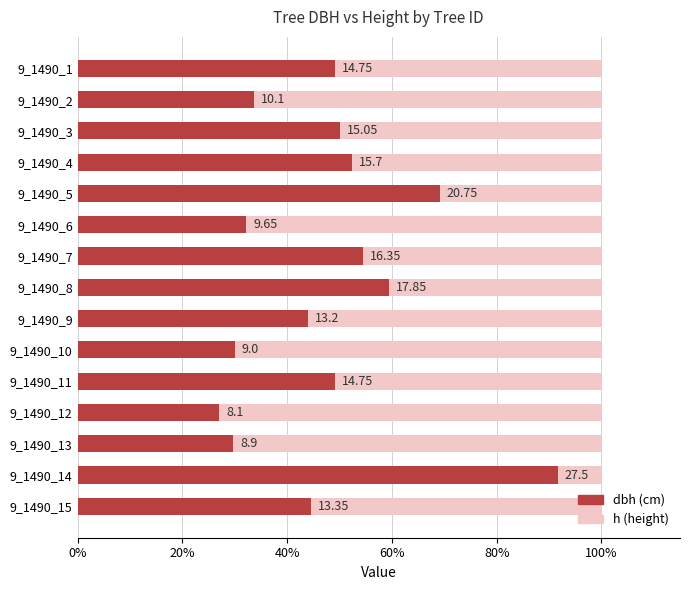

How many values in the dbh (cm) series are below 14?

7